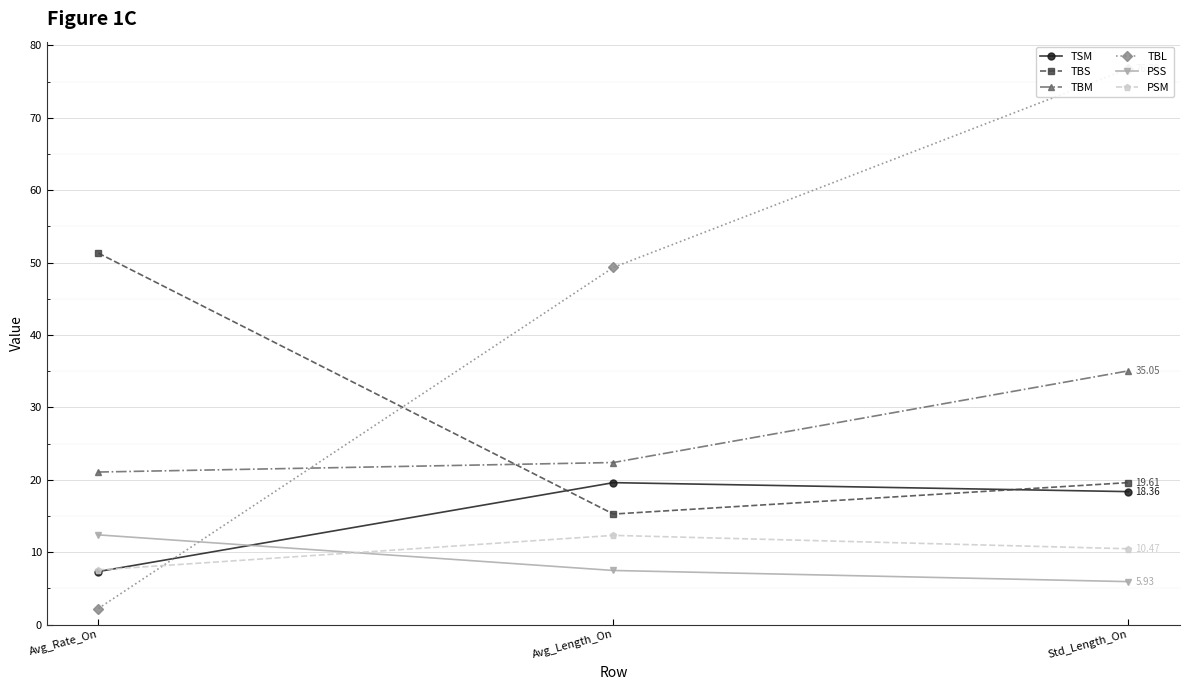

What is the difference between the maximum and minimum values in the TSM series?

12.3